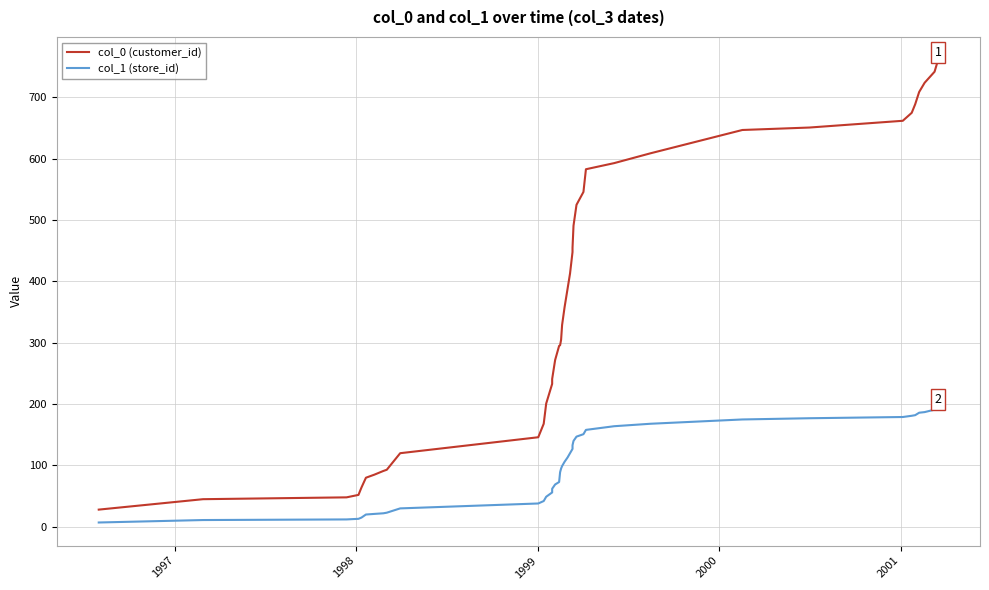

How many distinct data groups are displayed?

2